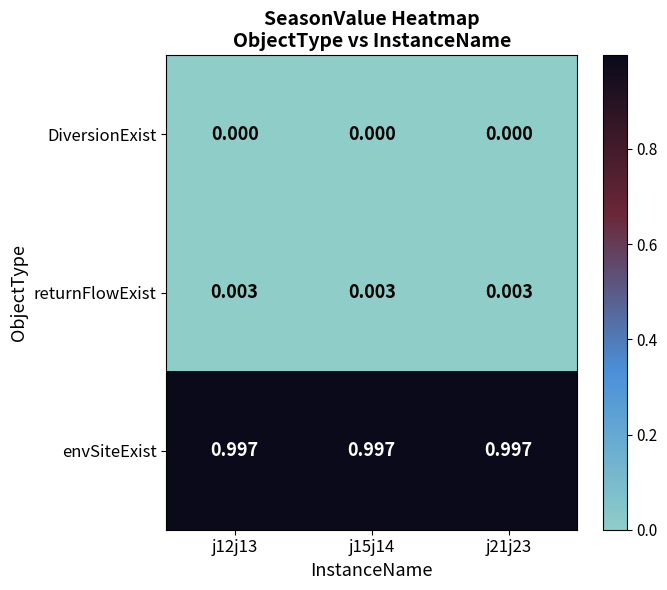

At j15j14, list the series in order from smallest to largest.

DiversionExist, returnFlowExist, envSiteExist